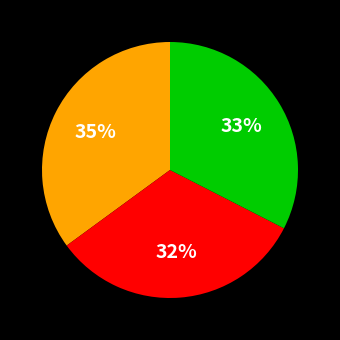

Is there any slice that represents more than half of the pie?

No